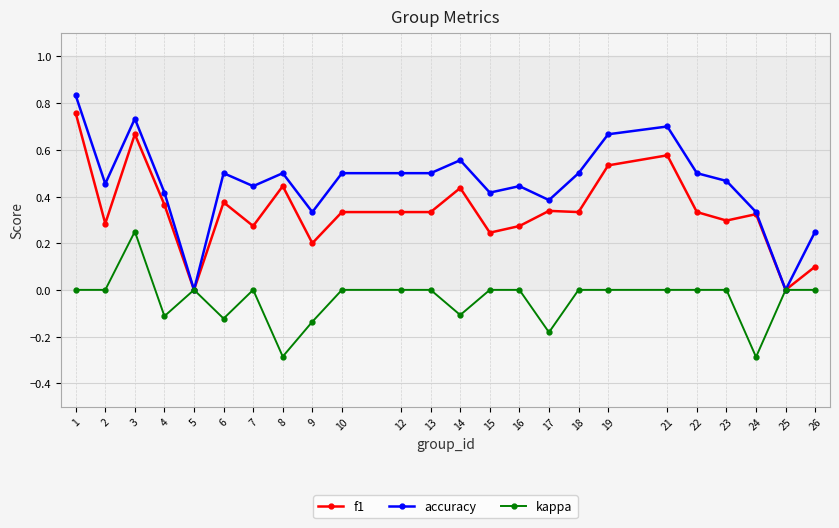

Is the value of f1 at 4 greater than the value of kappa at 15?

Yes